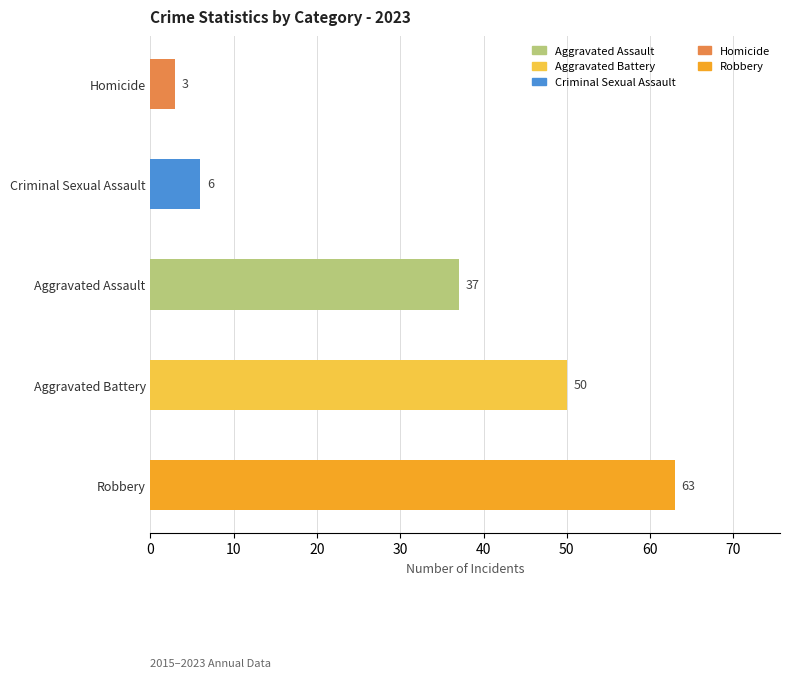

Reading bottom to top, transcribe all the data shown in this chart.

63	50	37	6	3